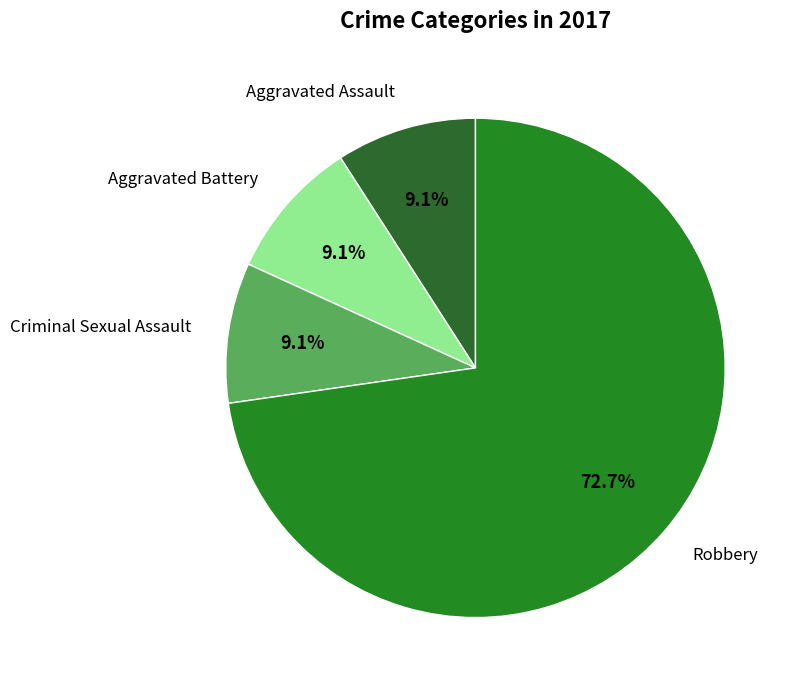

How many segments does this pie chart have?

4